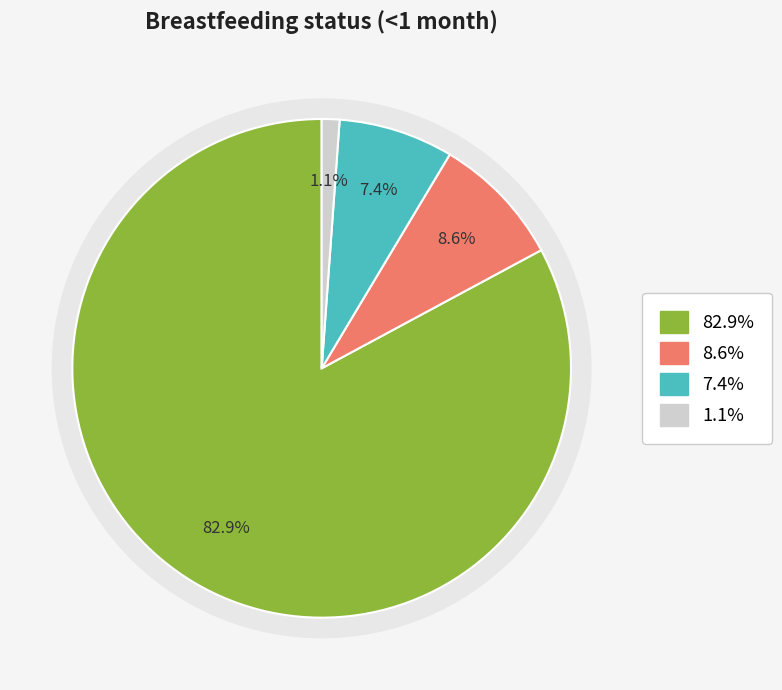

How many slices are in this pie chart?

4